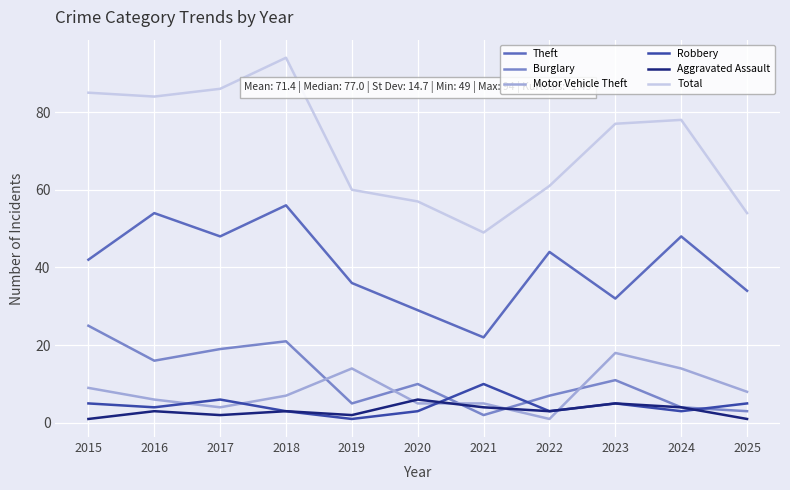

What are all the series names shown in the legend?

Theft, Burglary, Motor Vehicle Theft, Robbery, Aggravated Assault, Total